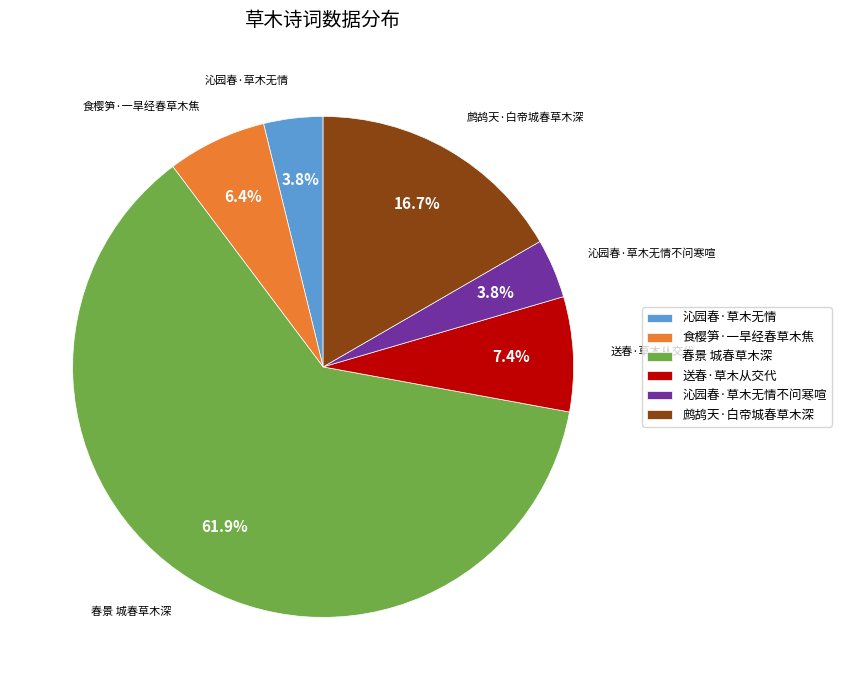

What is the largest slice in the pie chart?

春景 城春草木深